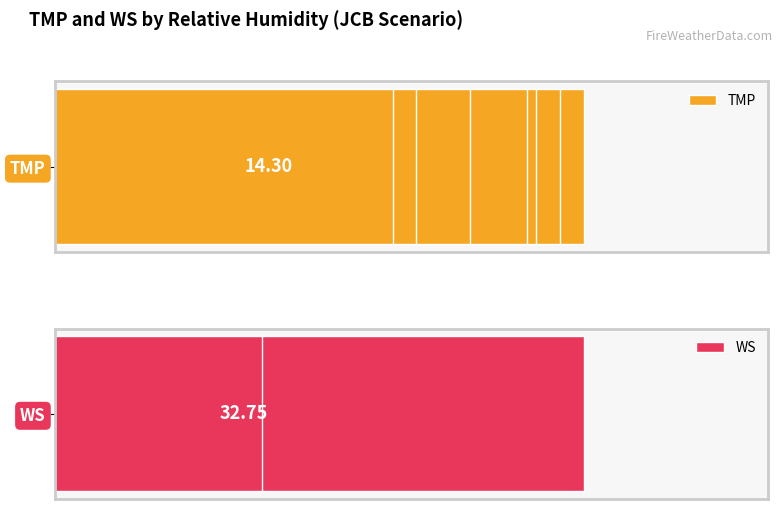

Is it true that TMP equals 10.4 at 2?

False